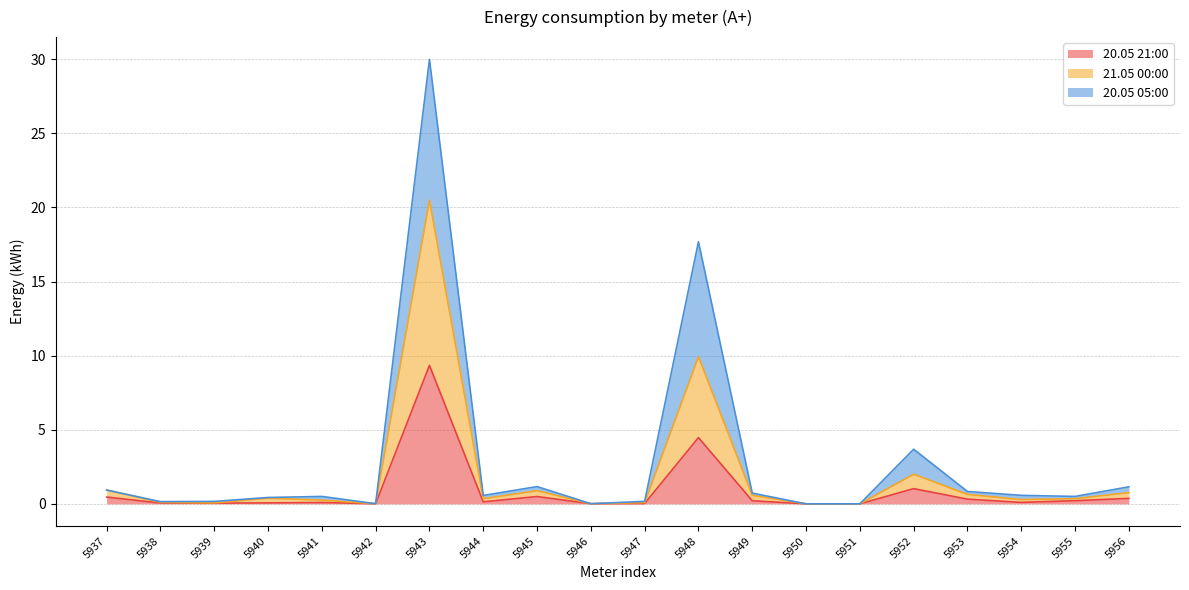

True or false: 20.05 21:00 has a value of 0.5 at 5937.

True